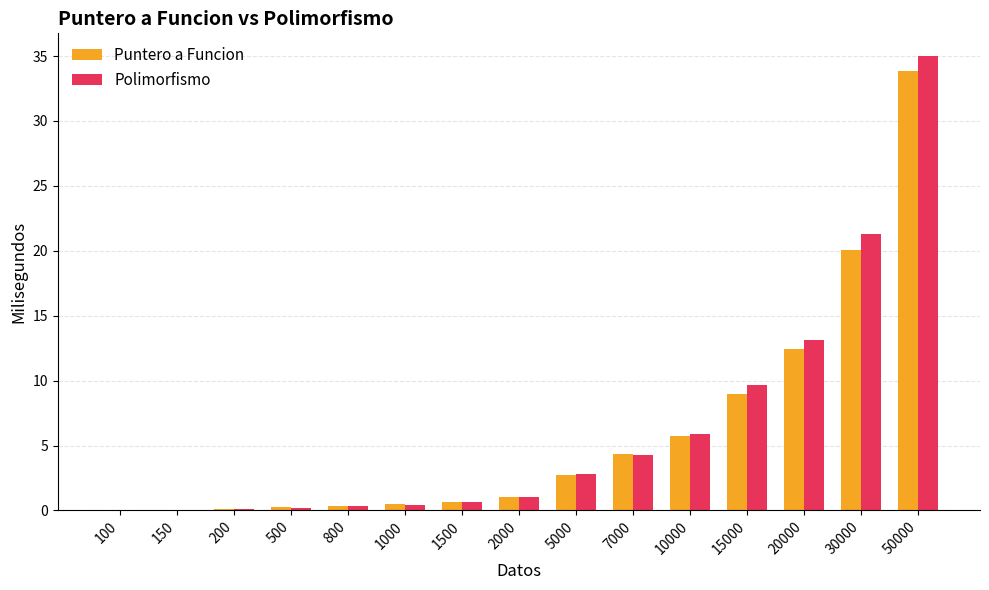

Count the number of data series in this chart.

2